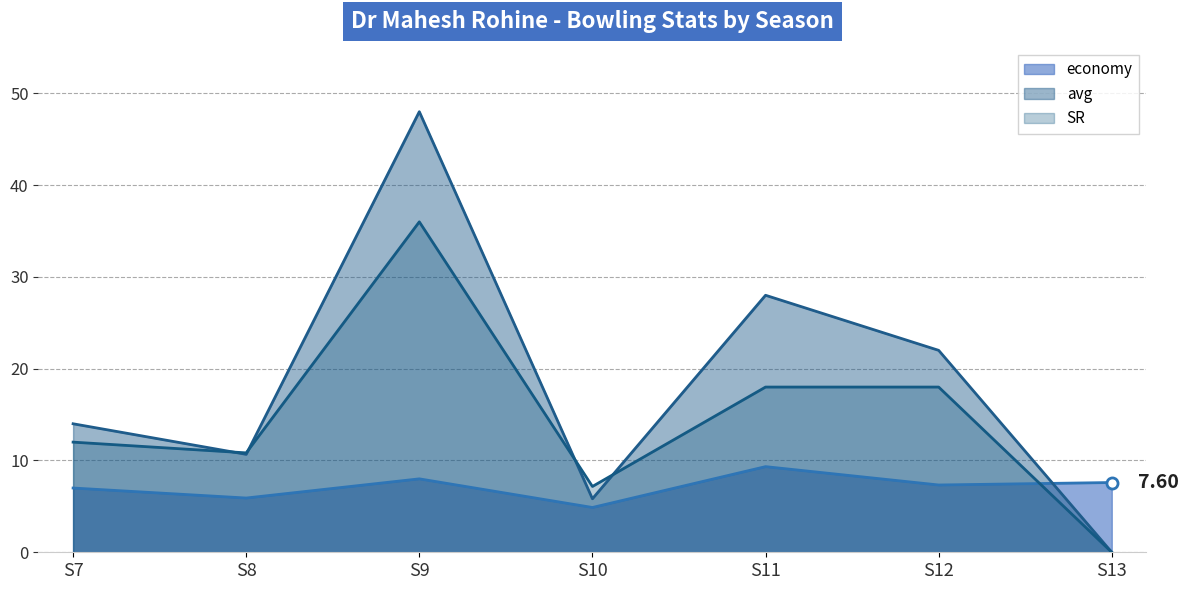

Between which two adjacent categories do SR and avg first intersect?

S7 and S8